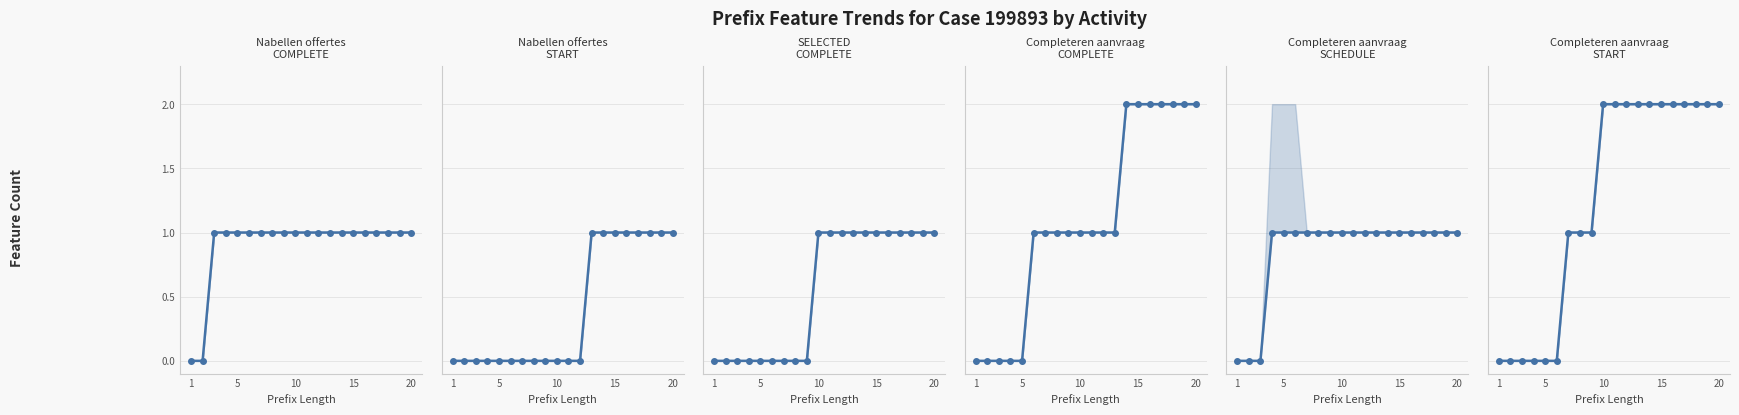

True or false: W_Nabellen offertes-COMPLETE and W_Completeren aanvraag-SCHEDULE cross at least once.

False